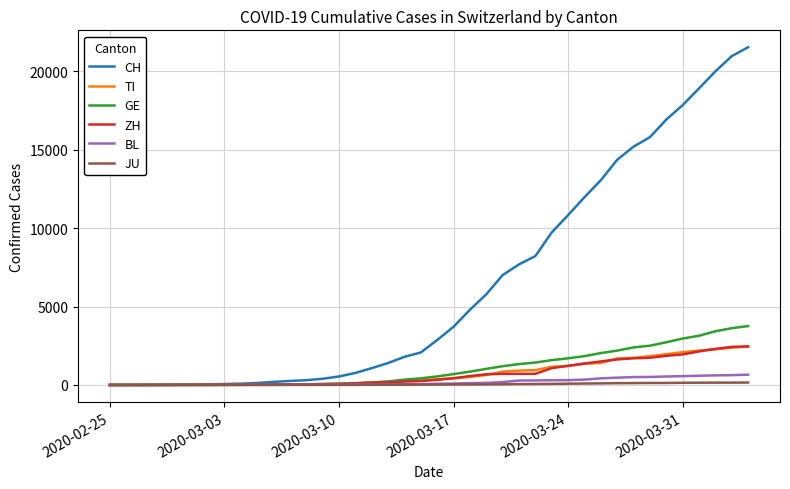

How many distinct data groups are displayed?

6